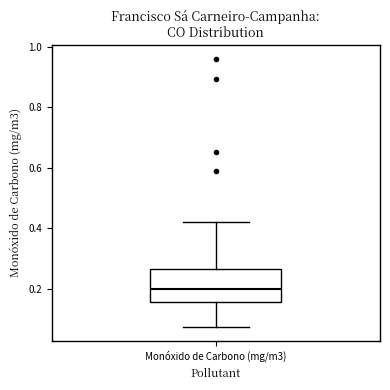

Where is the lower edge of the box for Monóxido de Carbono (mg/m3) on the y-axis? The values are not printed on the chart, so give them approximately, as read against the axis.

0.16